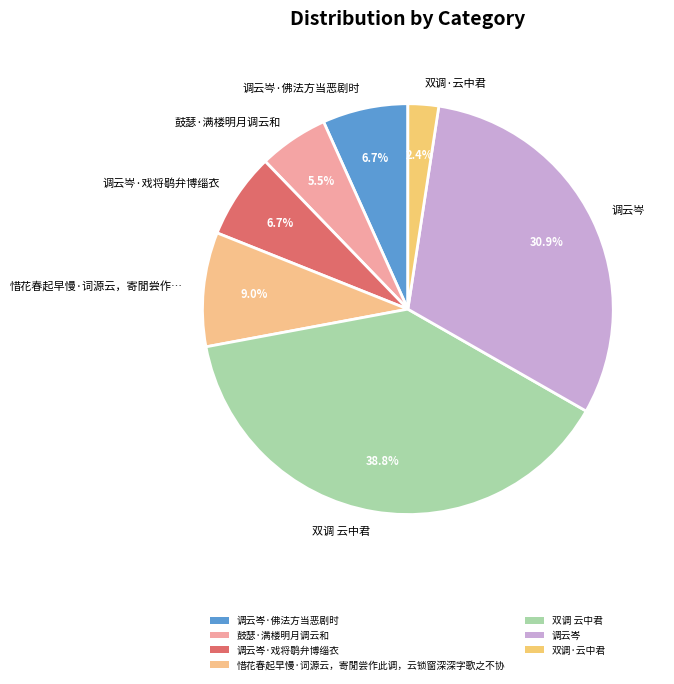

To the nearest percent, what percentage of the pie is 调云岑·佛法方当恶剧时?

7%